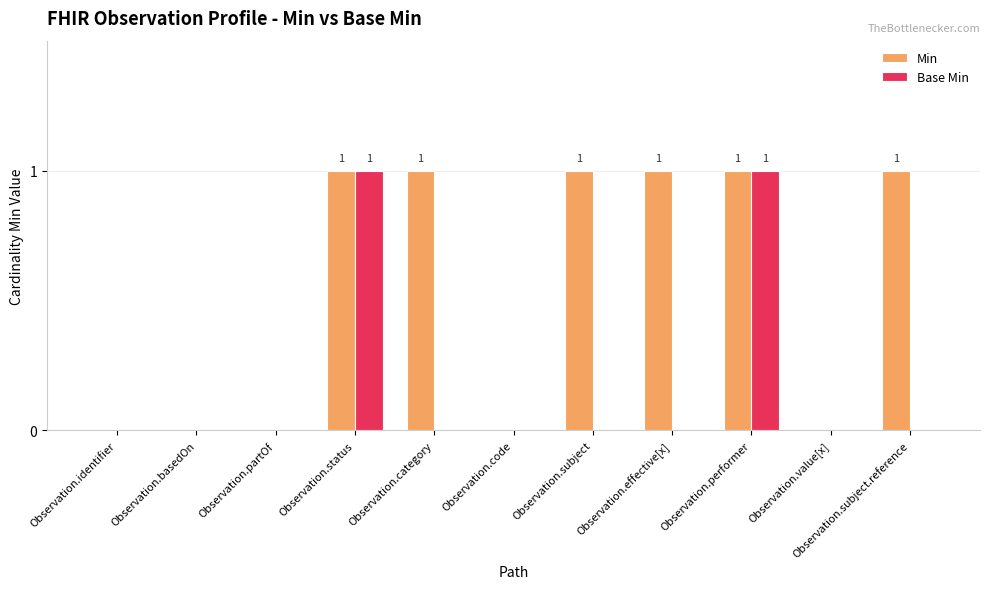

Is it true that Base Min equals 0 at Observation.identifier?

True